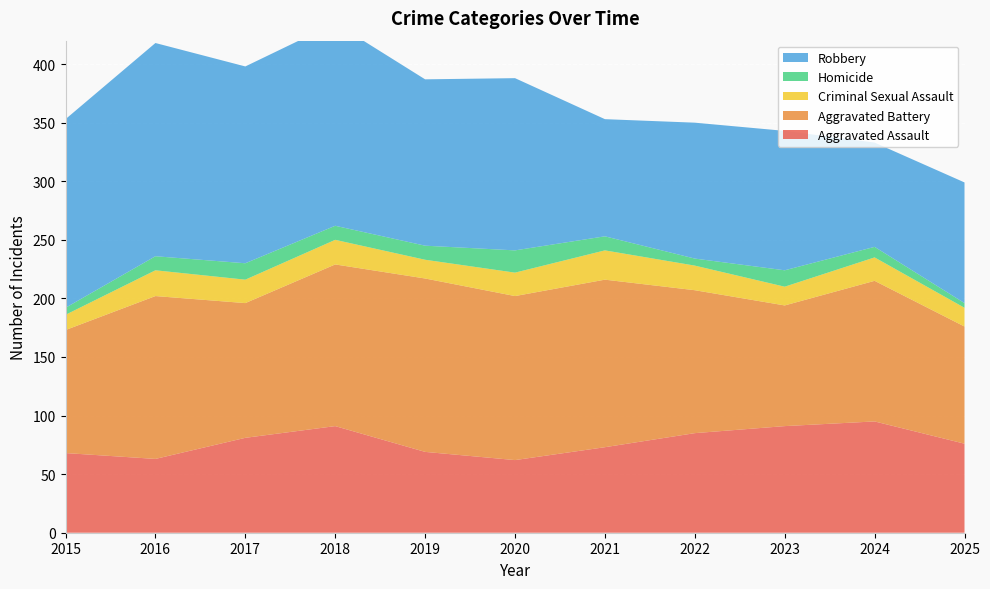

Reading left to right, extract all data points from this chart.

Aggravated Assault: 68	63	81	91	69	62	73	85	91	95	76
Aggravated Battery: 105	139	115	138	148	140	143	122	103	120	100
Criminal Sexual Assault: 13	22	20	21	16	20	25	21	16	20	16
Homicide: 6	12	14	12	12	19	12	6	14	9	4
Robbery: 161	182	168	173	142	147	100	116	119	89	103